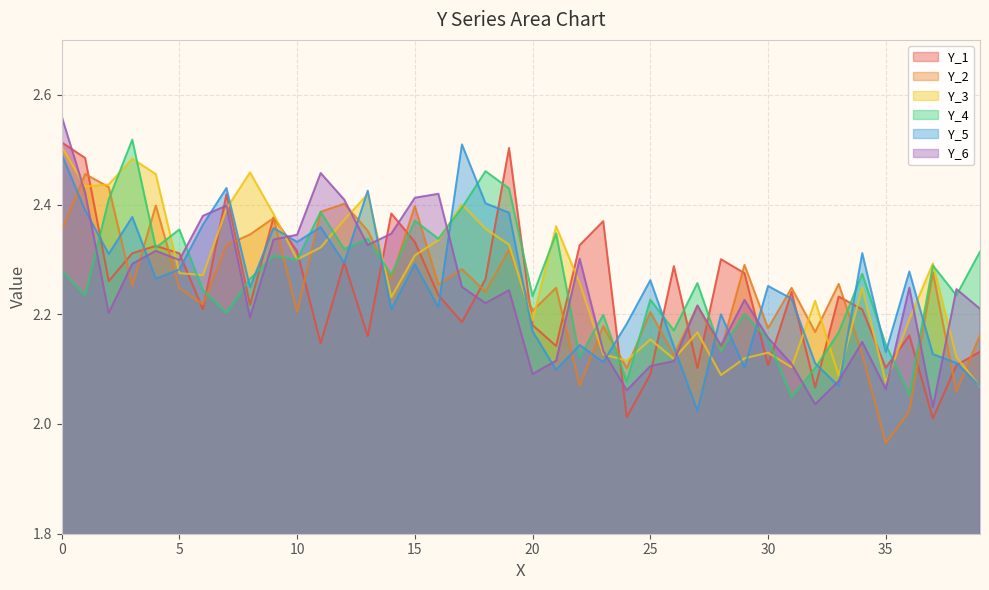

What is the sum of all Y_5 values?

90.1